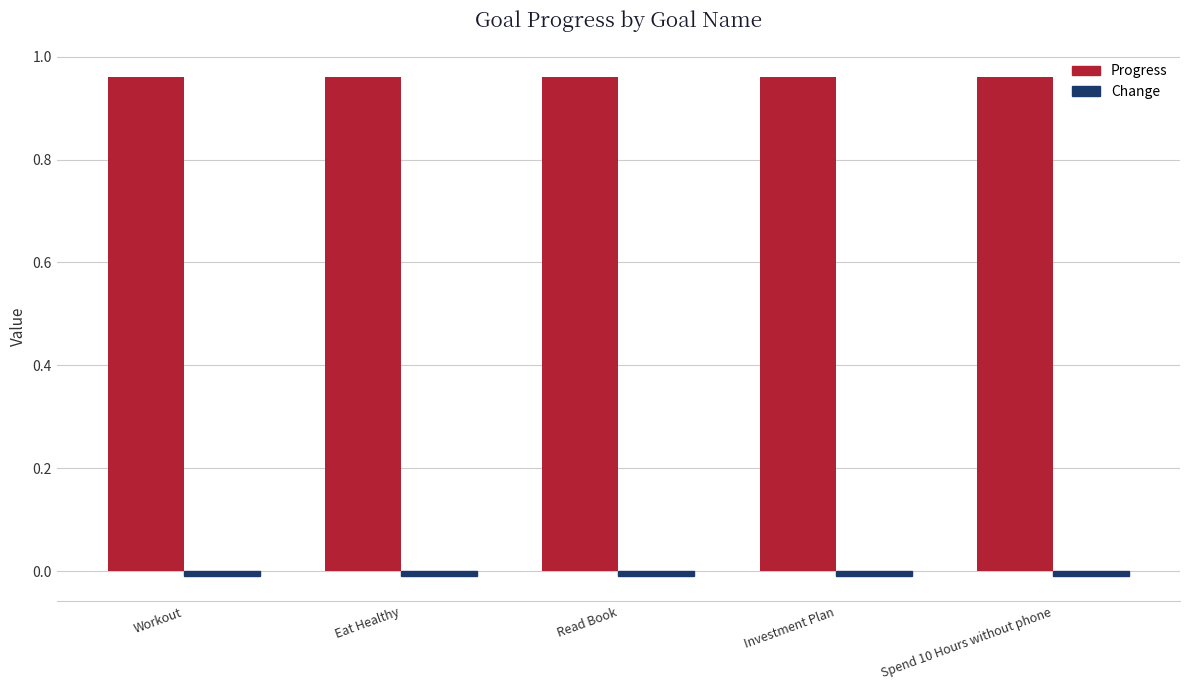

At how many categories does at least one series exceed 0?

5